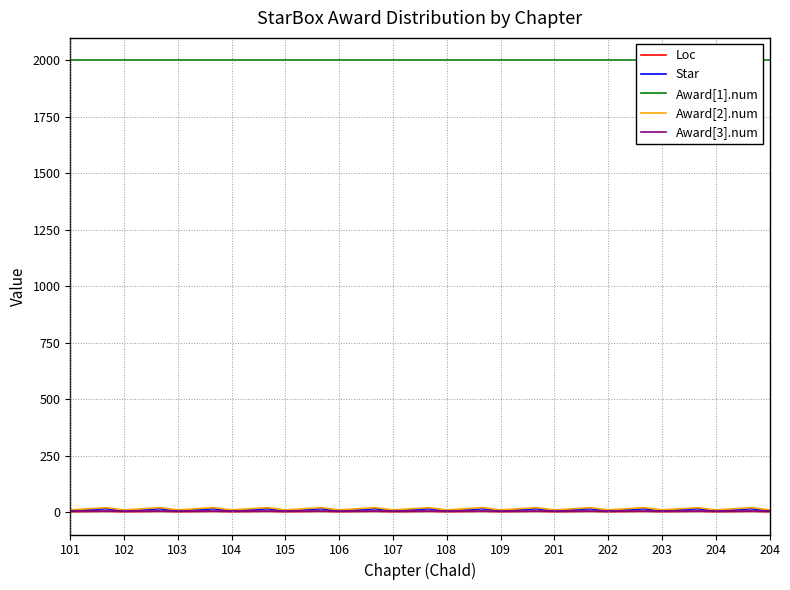

True or false: Award[3].num and Award[1].num cross at least once.

False